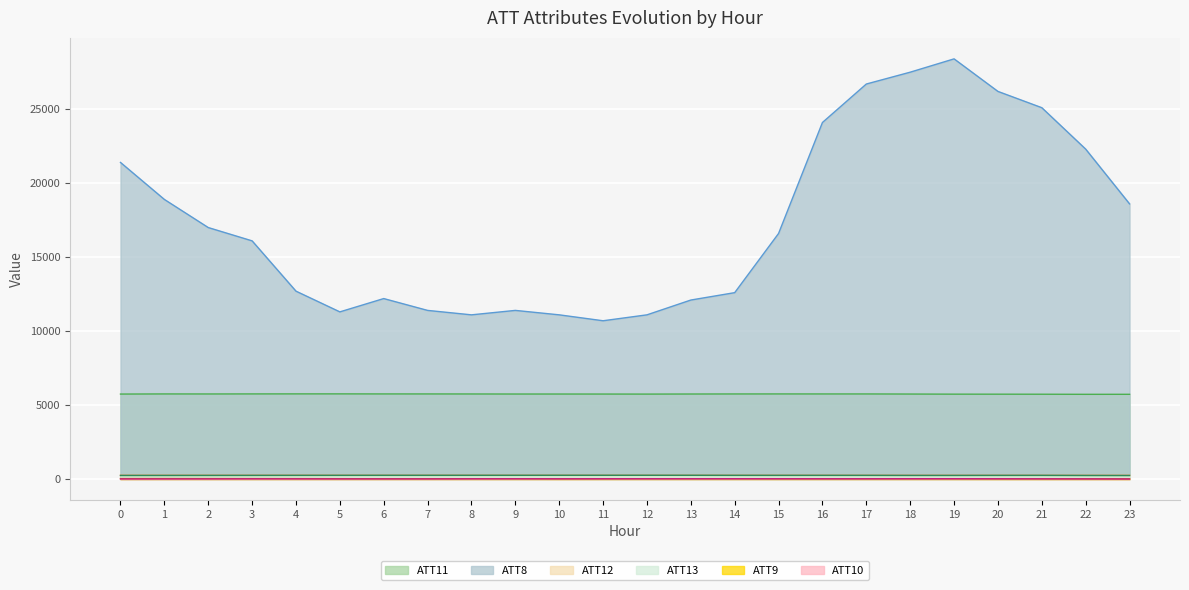

At which category is the sum across all series the highest?

19